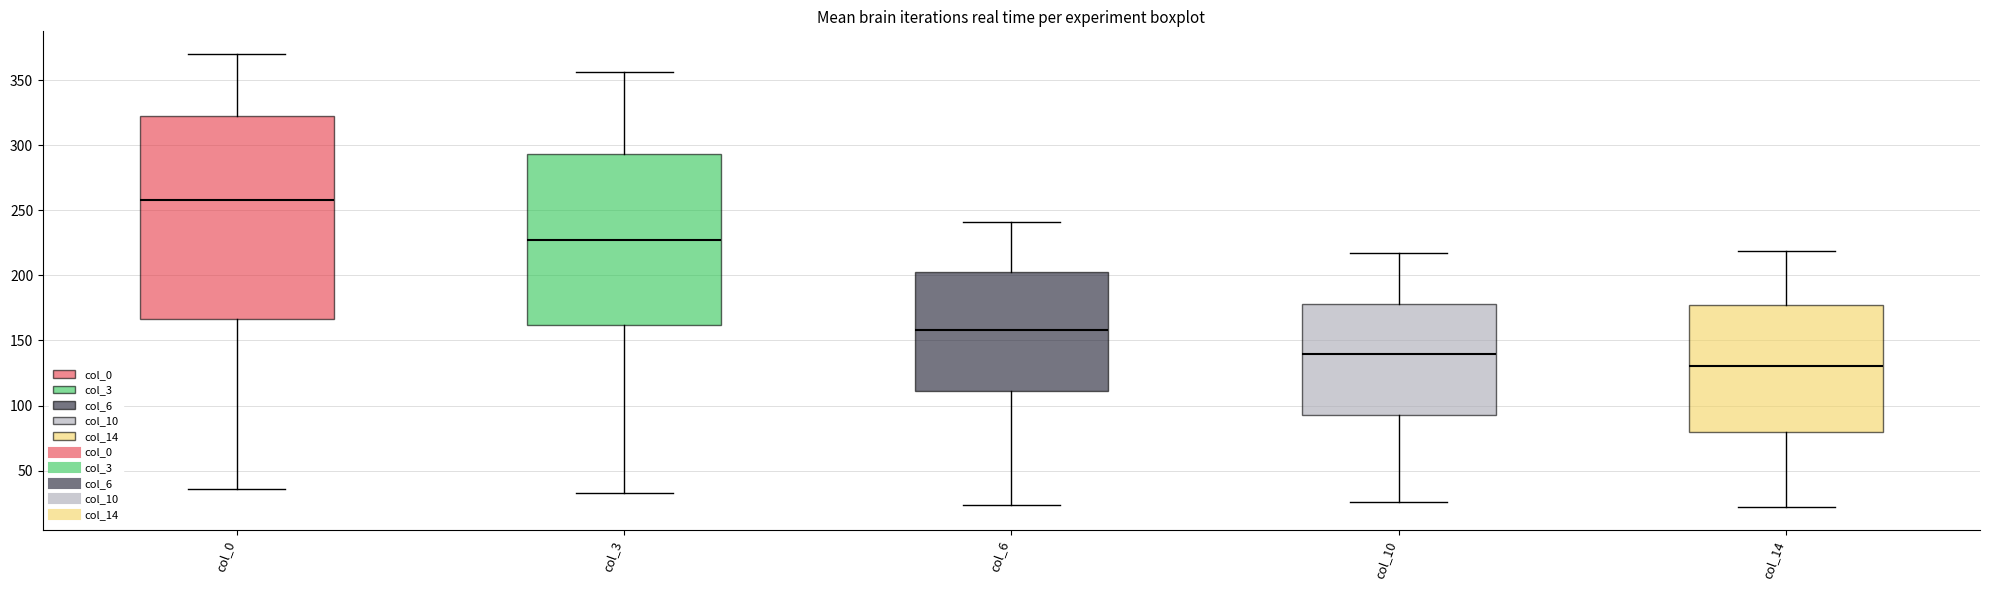

Where is the upper edge of the box for col_0 on the y-axis? The values are not printed on the chart, so give them approximately, as read against the axis.

320